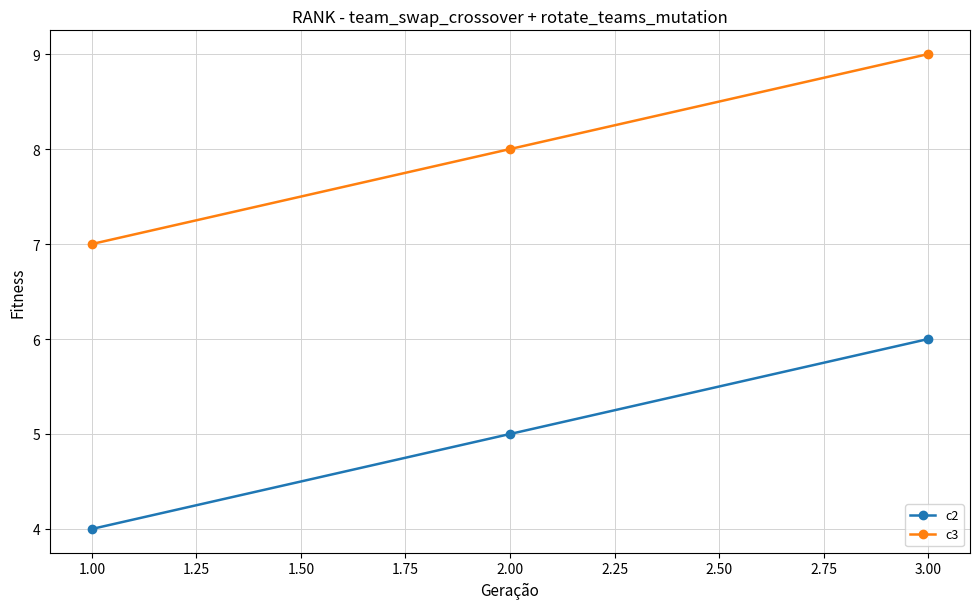

What is the average value of the c3 series?

8